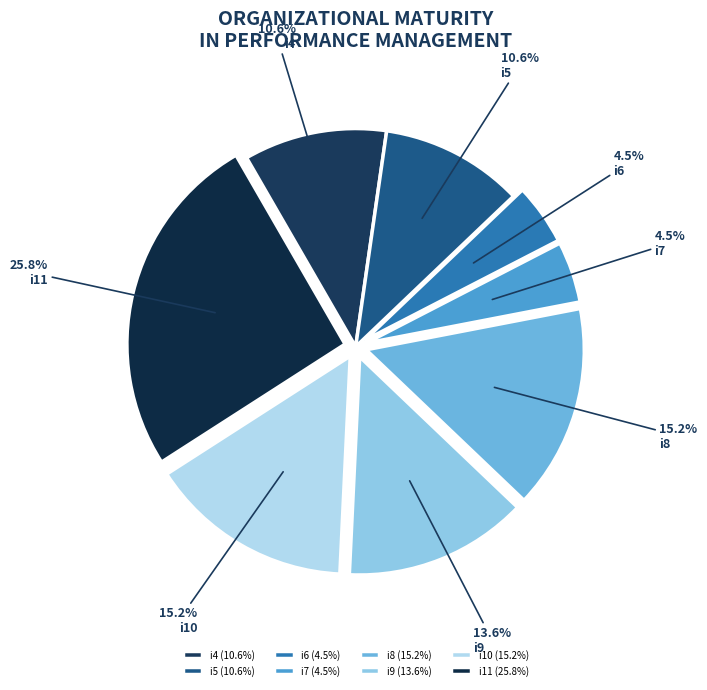

To the nearest percent, what is the difference between the largest and smallest slice percentages?

21%